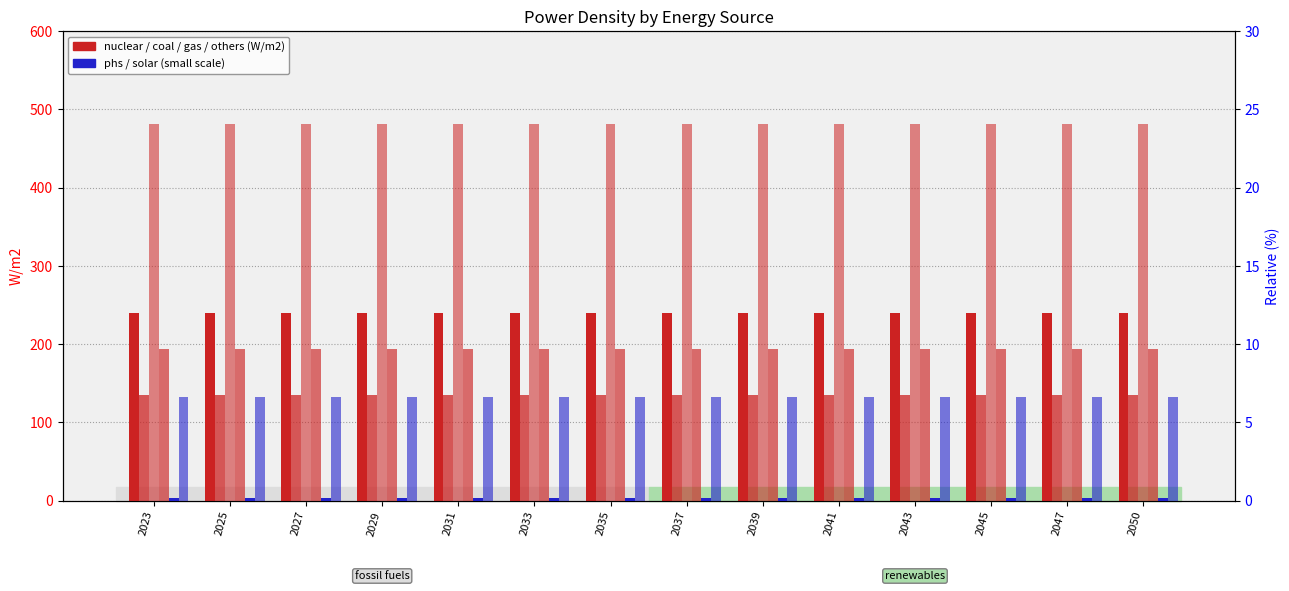

What is the value of the nuclear bar at the 13th from the left?

240.0